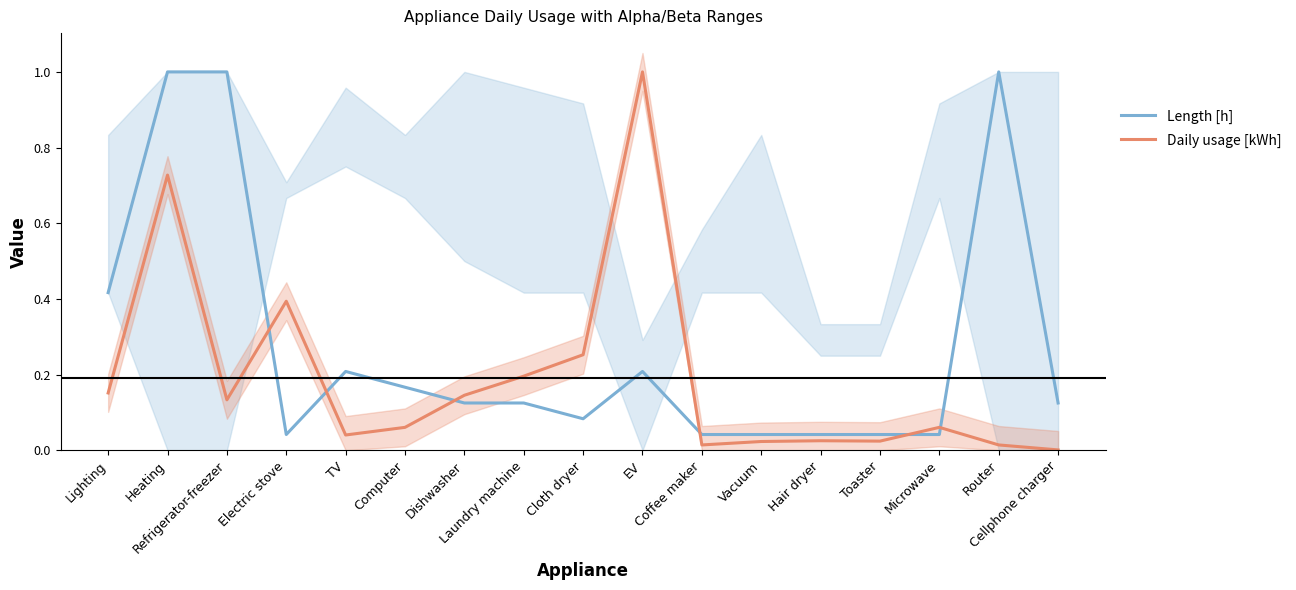

Between which two adjacent categories do Daily usage [kWh] and Length [h] first intersect?

Refrigerator-freezer and Electric stove